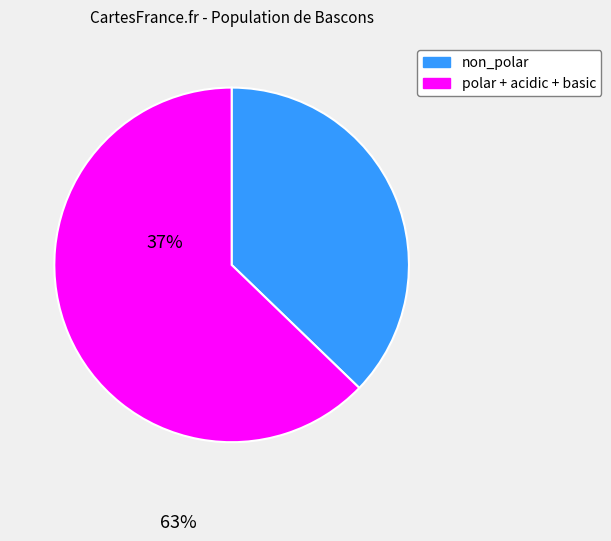

Which category has the smallest portion of the pie?

non_polar